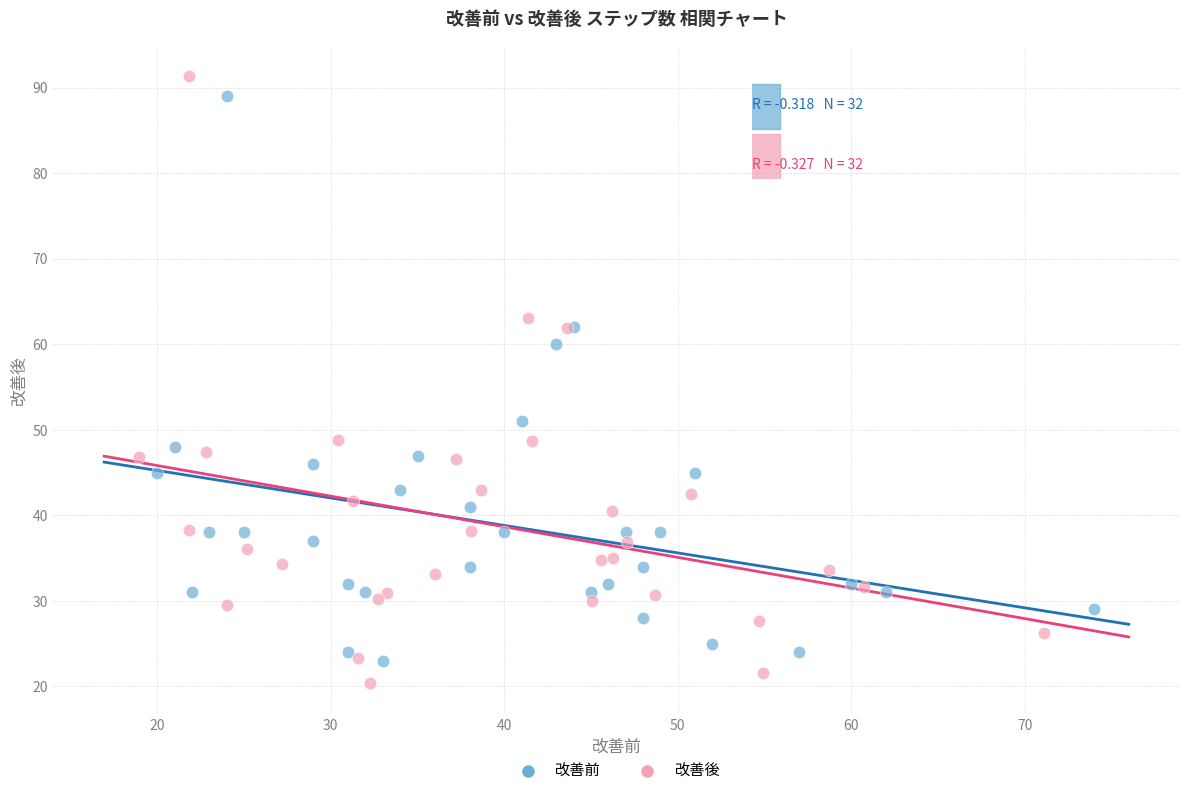

Which series has the widest spread of Y values?

改善後